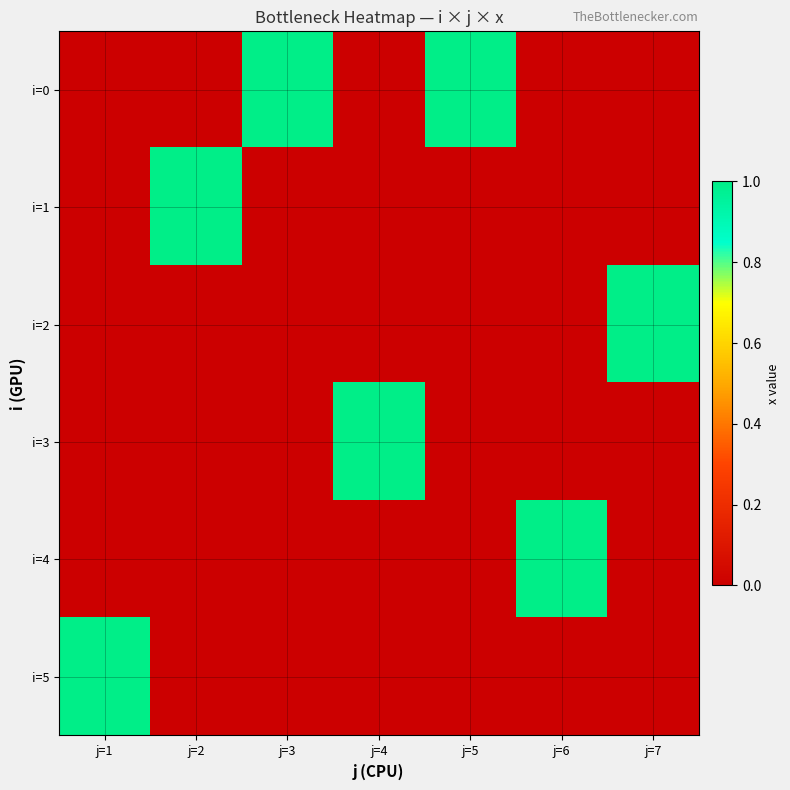

What is the total value across all series at j=6?

1